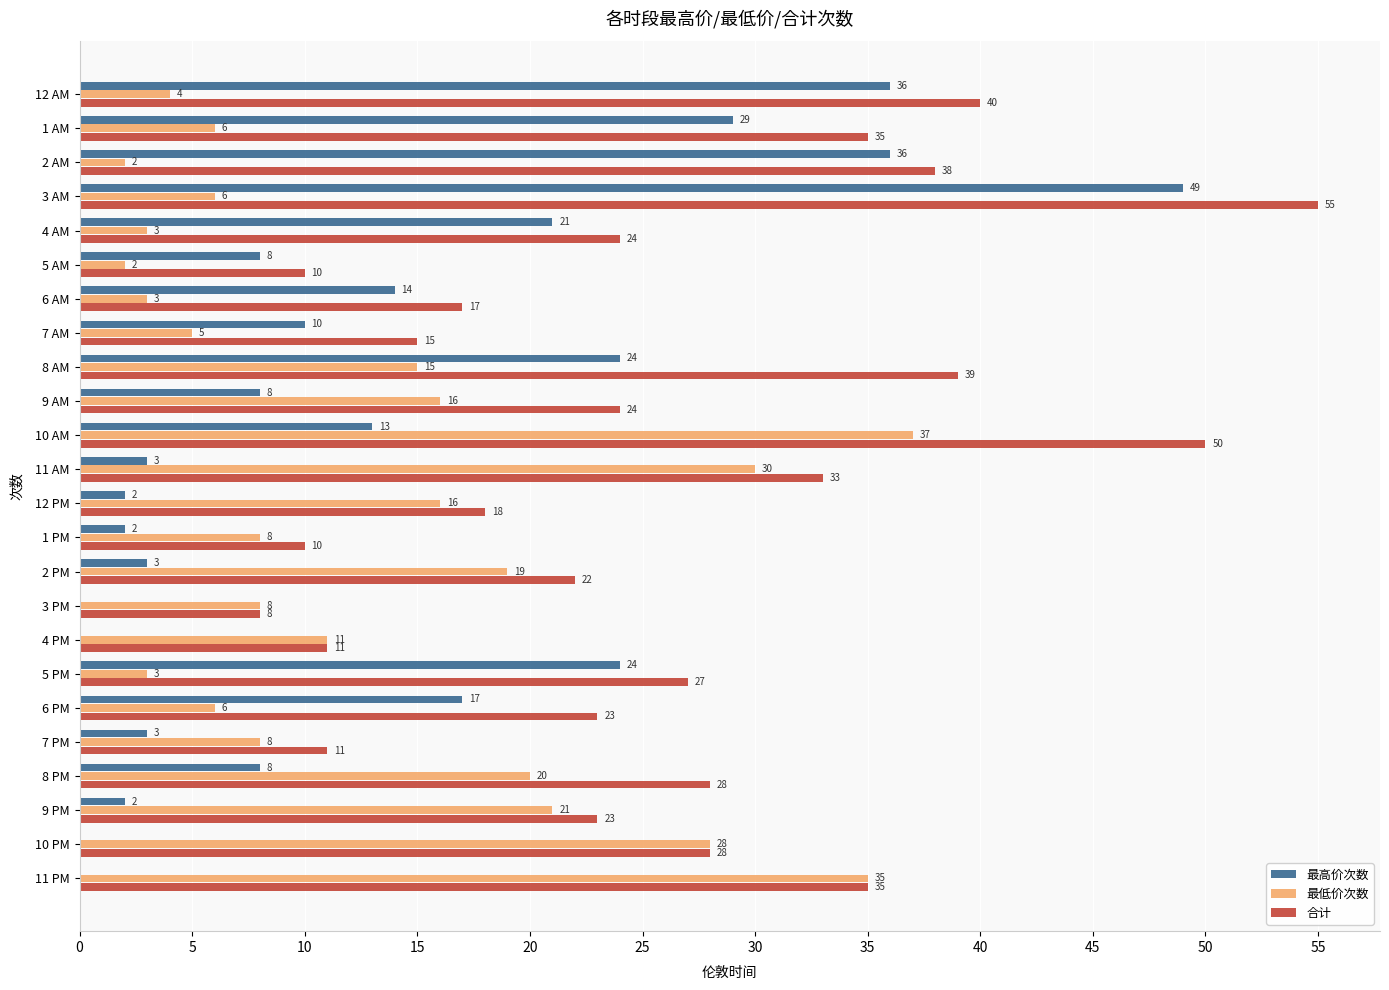

What are all the series names shown in the legend?

最高价次数, 最低价次数, 合计